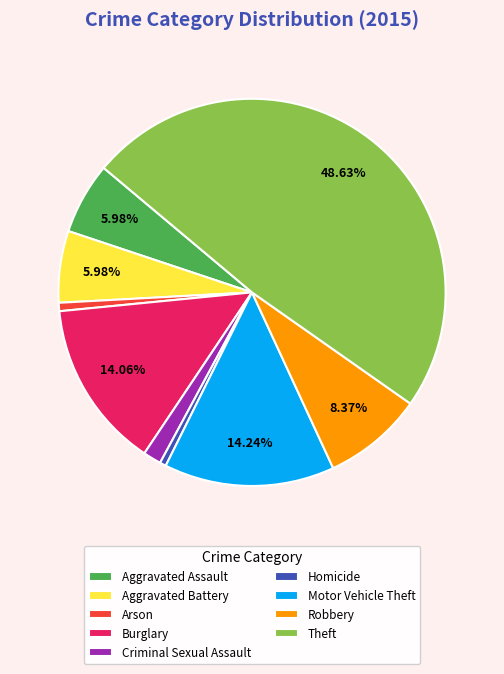

True or false: Arson accounts for 1% of the total.

True